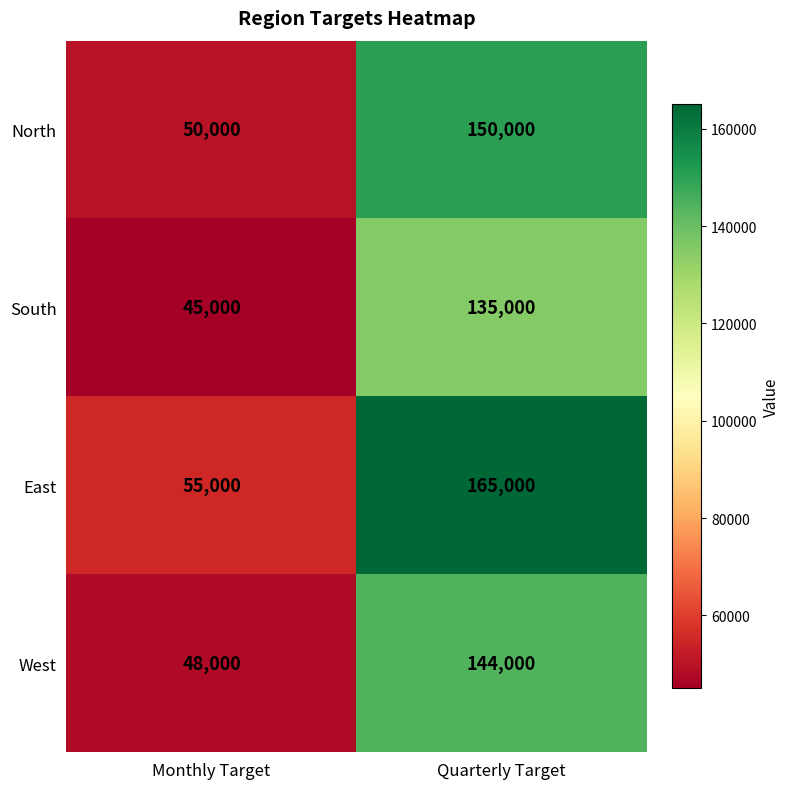

What is the sum of all West values?

192000